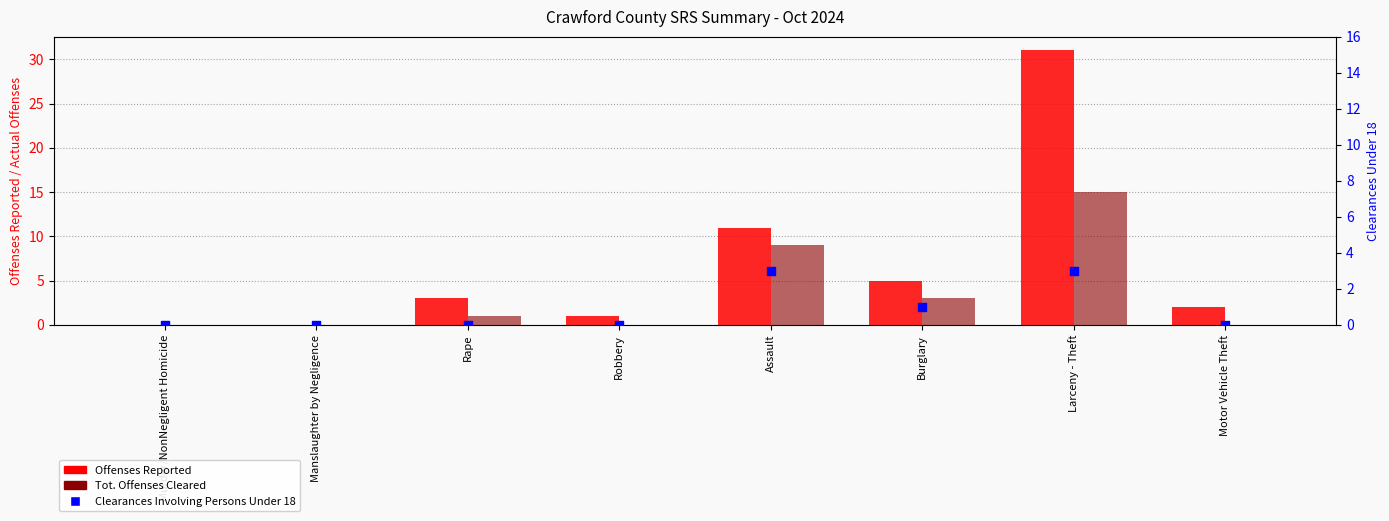

At which category is the sum across all series the highest?

Larceny - Theft